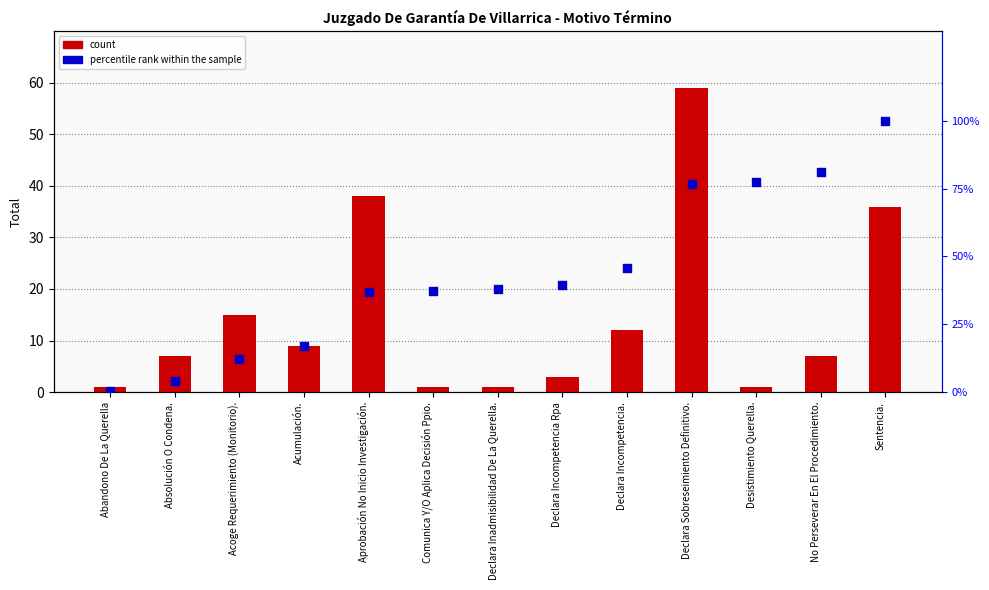

Which series reaches the maximum Y coordinate?

percentile rank within the sample